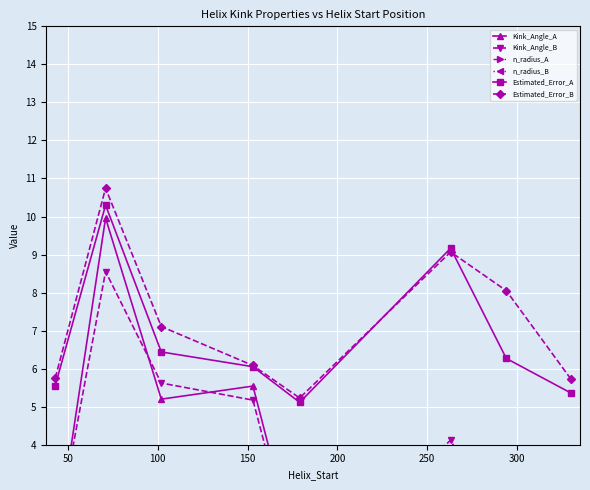

How many interior local valleys does the Estimated_Error_A series have?

1